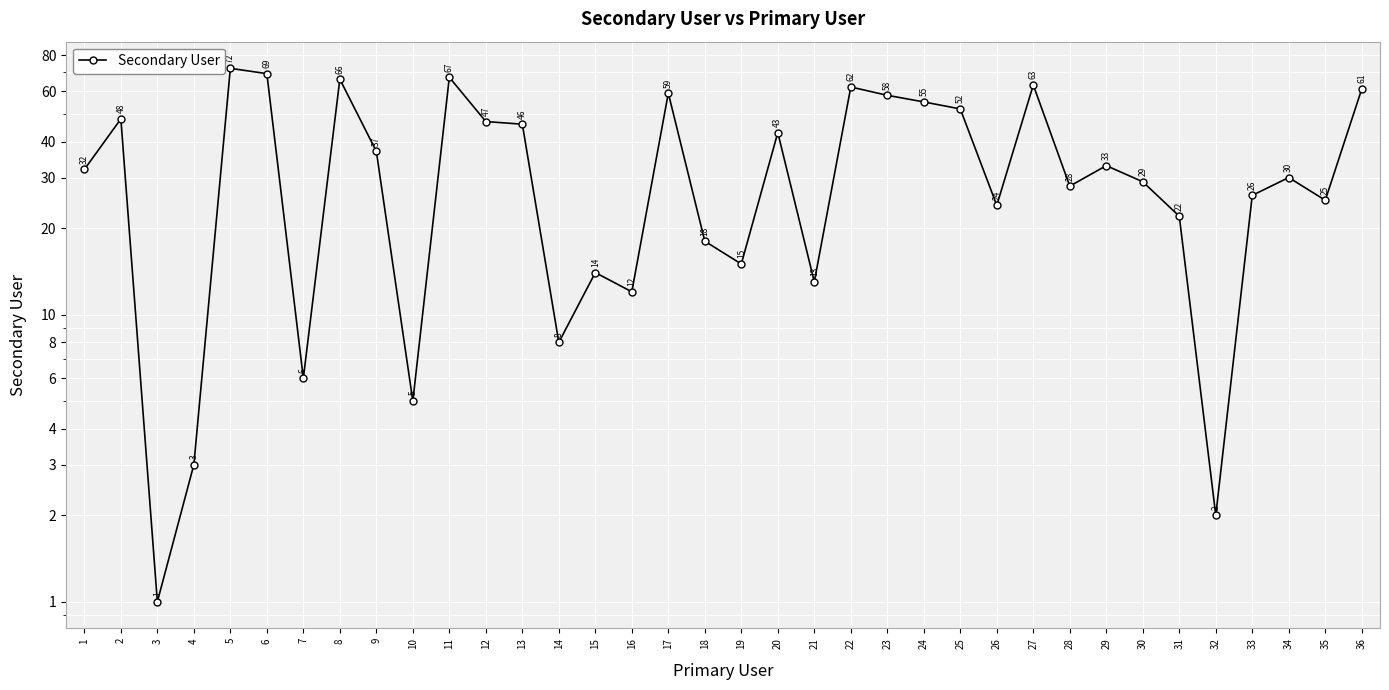

Is it true that the value at 11 is 22?

False